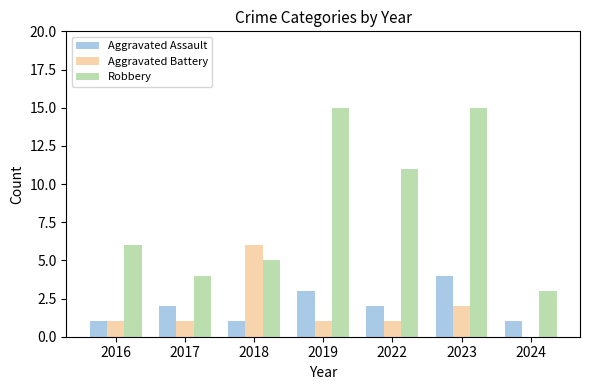

What is the maximum value shown in the chart?

15